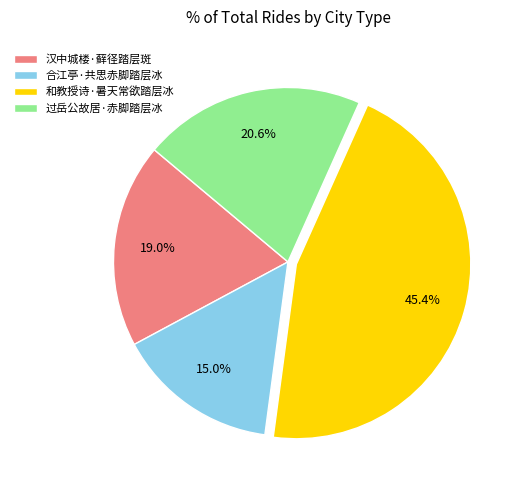

How many slices are in this pie chart?

4